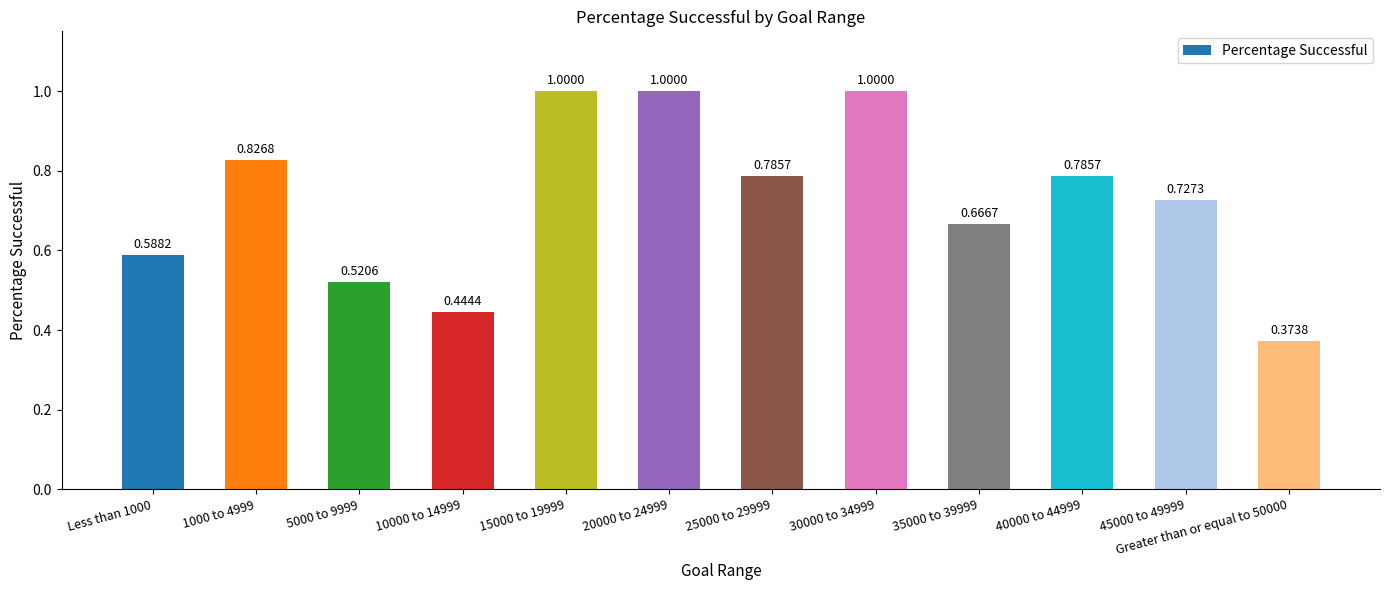

How many bars are there in total?

12